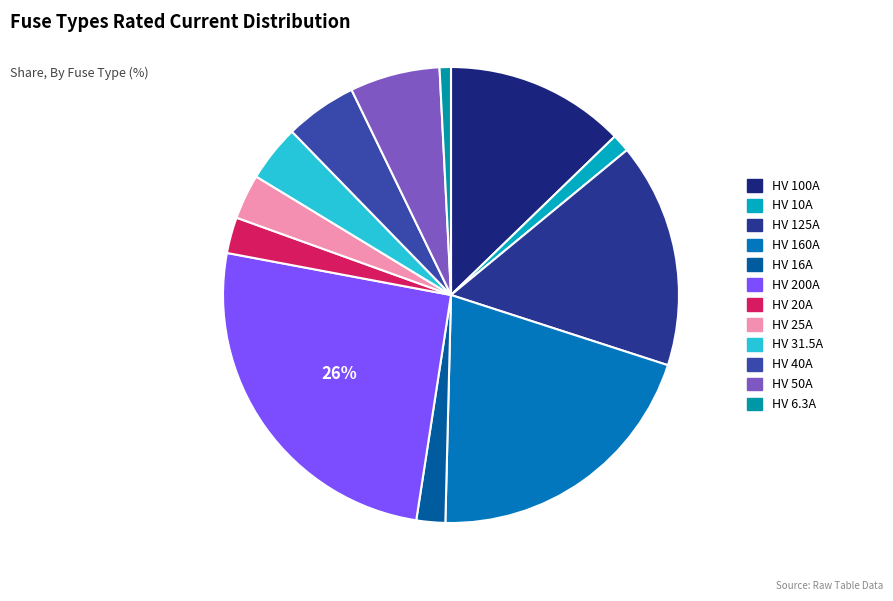

Is HV 10A the majority of the pie?

No